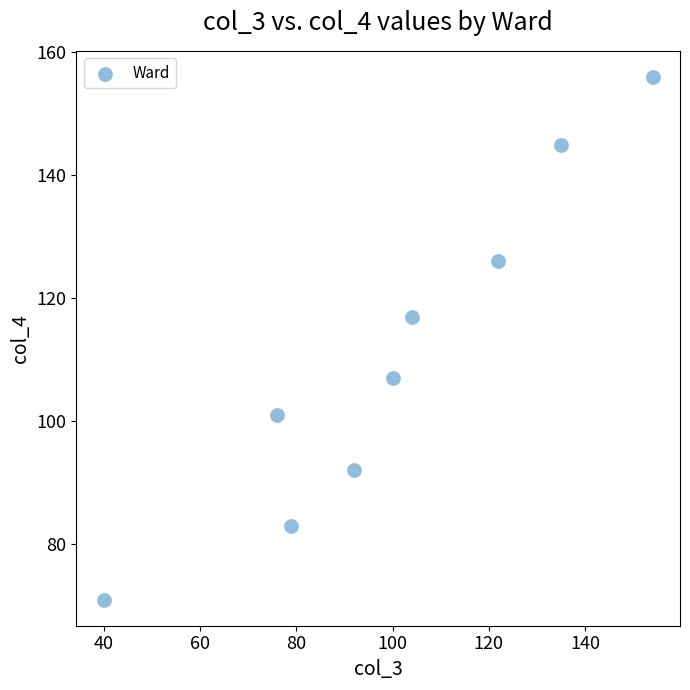

What is the range of Y values (max minus min)?

85